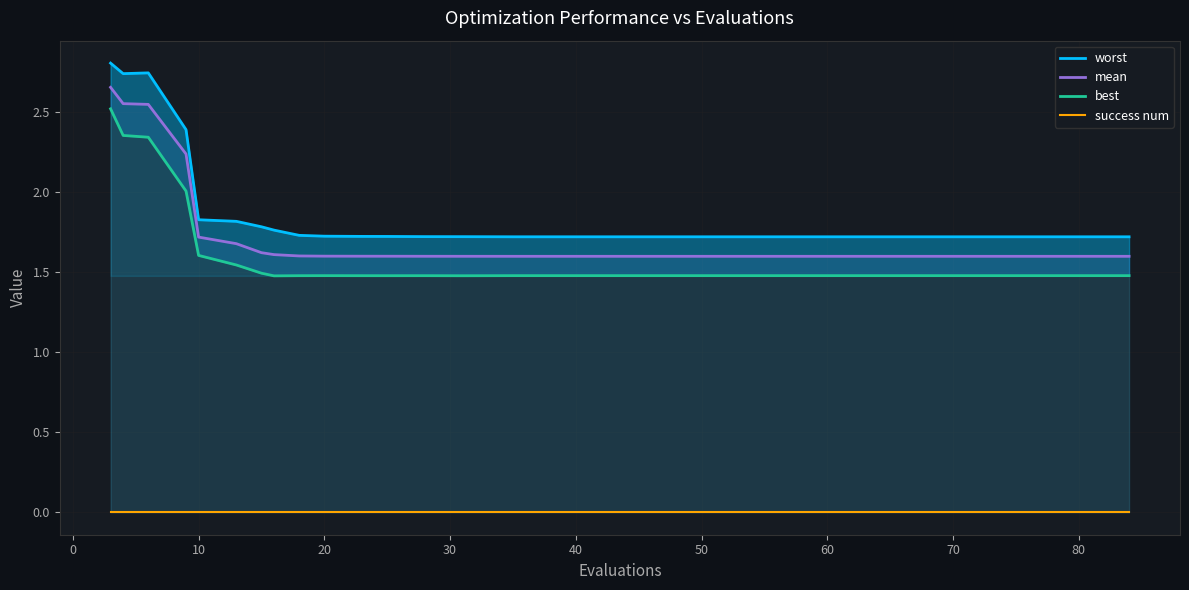

How many lines are shown in the chart?

4